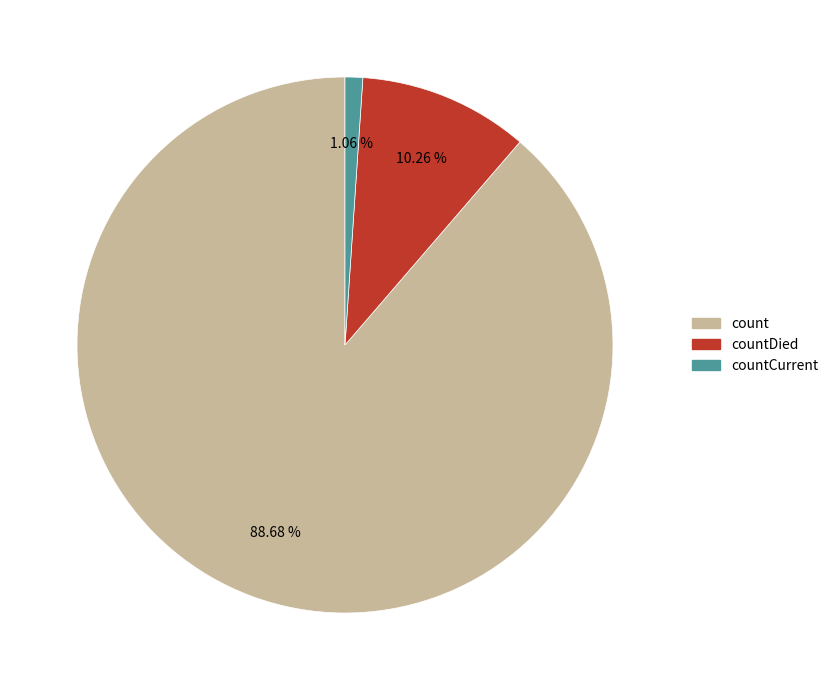

How many slices are in this pie chart?

3